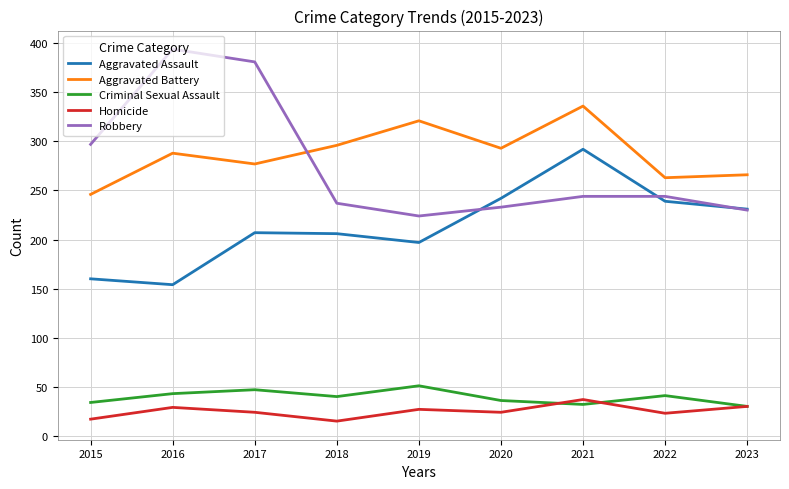

How many lines are shown in the chart?

5